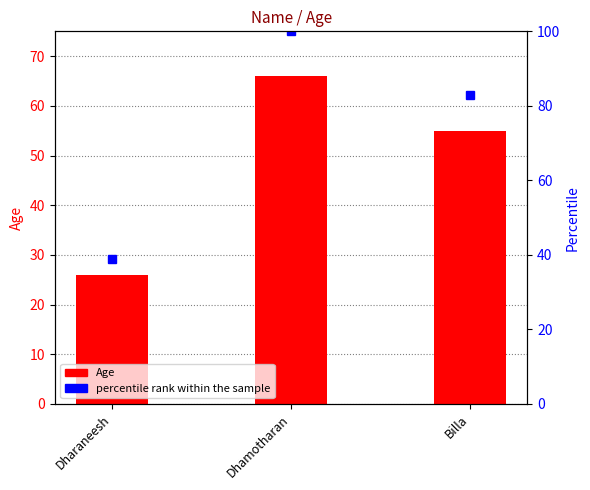

How many categories are shown in the chart?

3